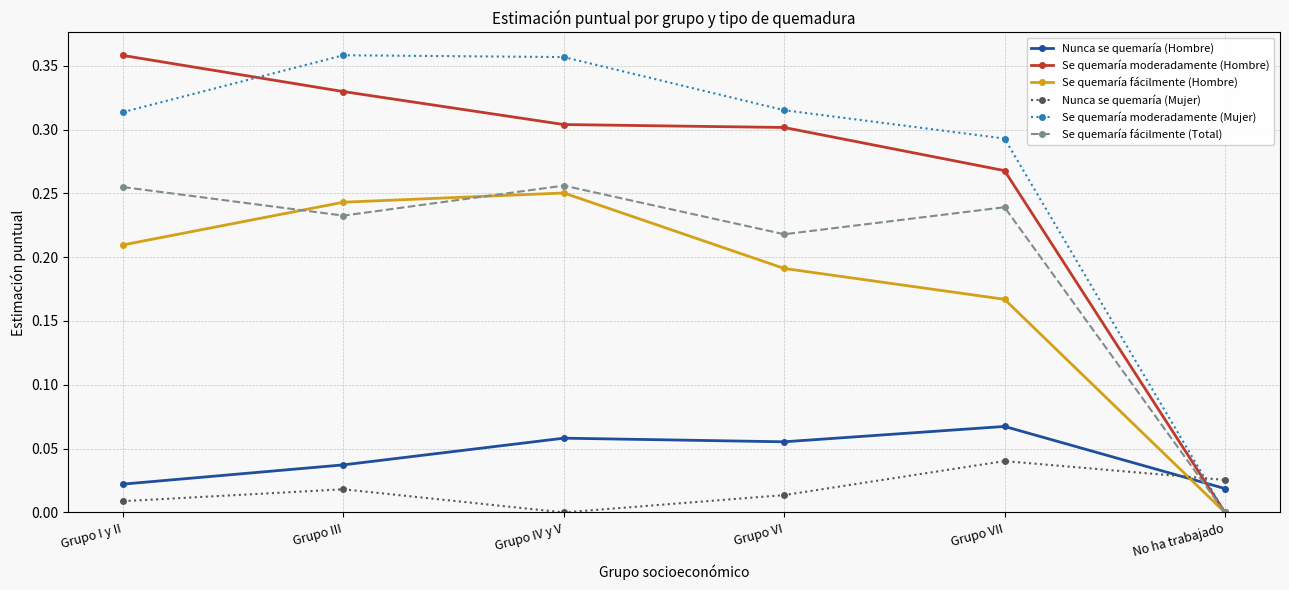

Which series changed the most between Grupo IV y V and Grupo VII?

Se quemaría fácilmente (Hombre)